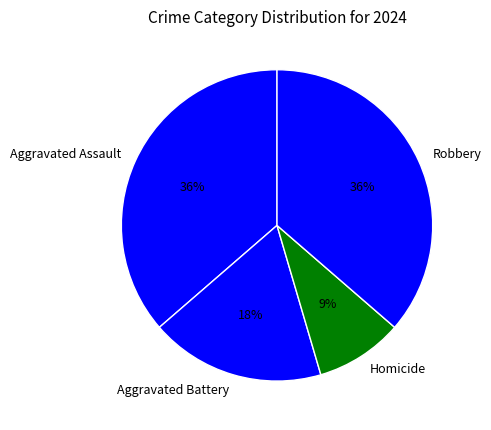

Is it true that Homicide is 9% of the pie?

True